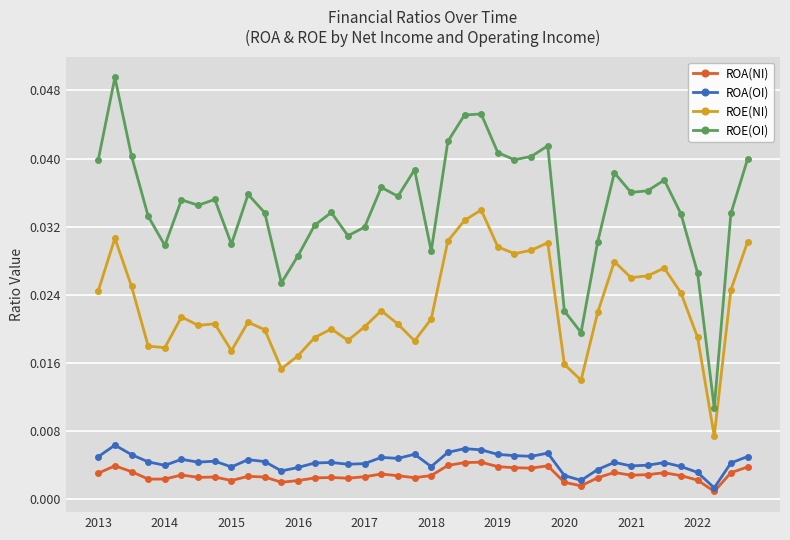

Rank the series by their maximum value, from highest to lowest.

ROE(OI), ROE(NI), ROA(OI), ROA(NI)